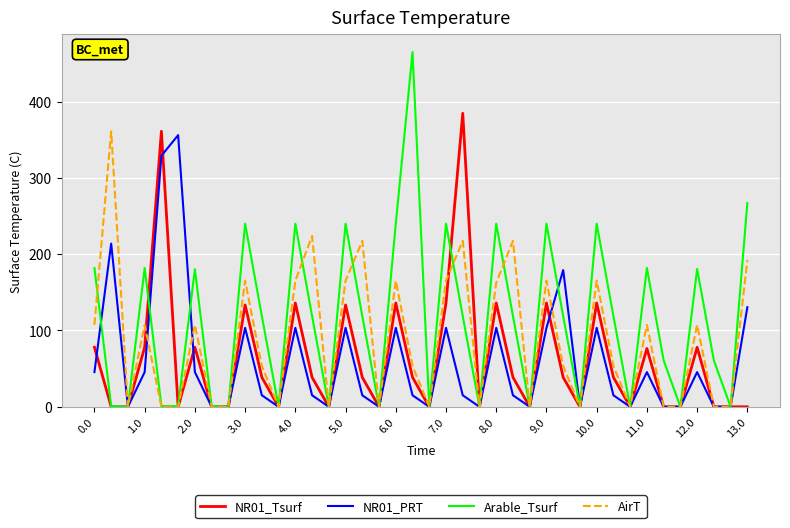

Which series has the largest total across all categories?

Arable_Tsurf